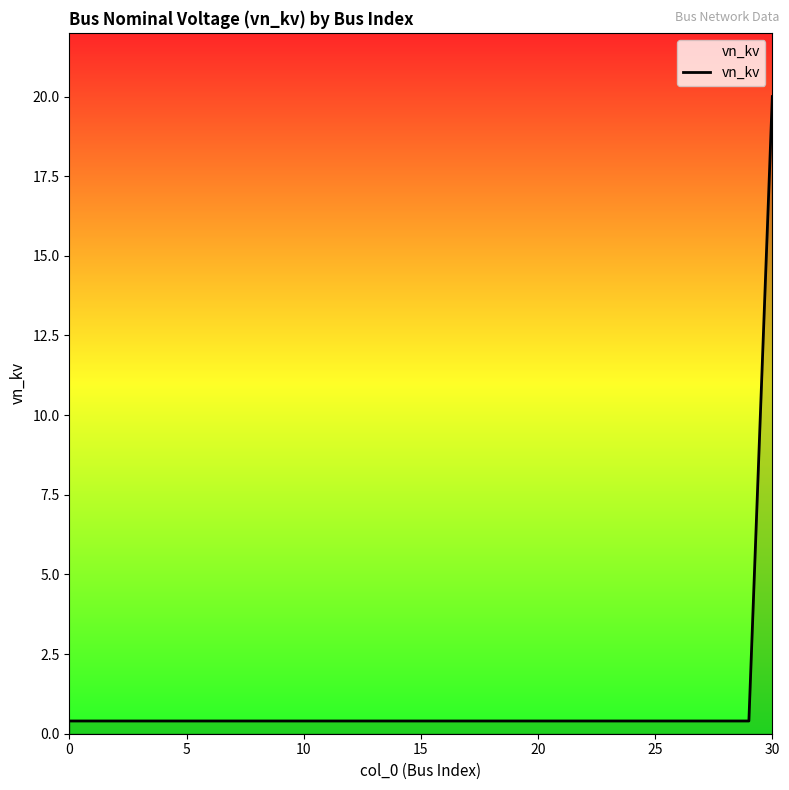

What is the difference between the maximum and minimum values?

19.6